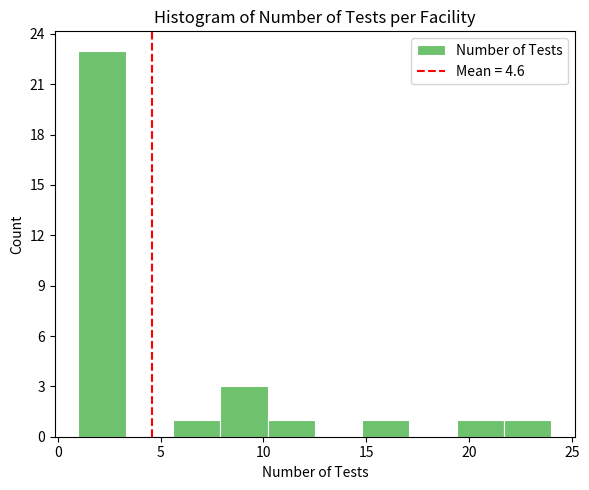

Which range on the x-axis has the tallest bar?

1.0 to 3.3